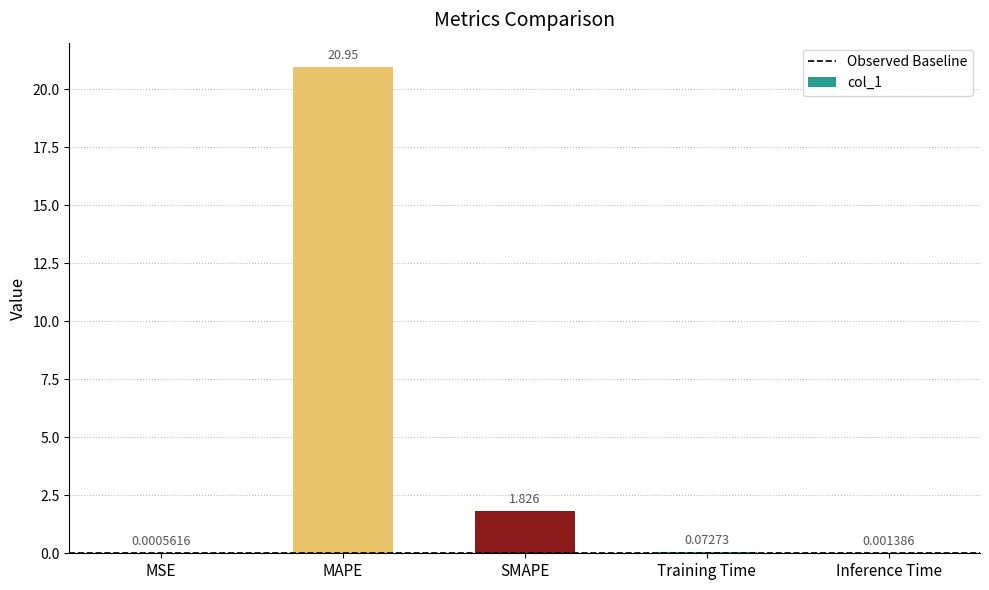

Which has a higher value, Training Time or MAPE?

MAPE